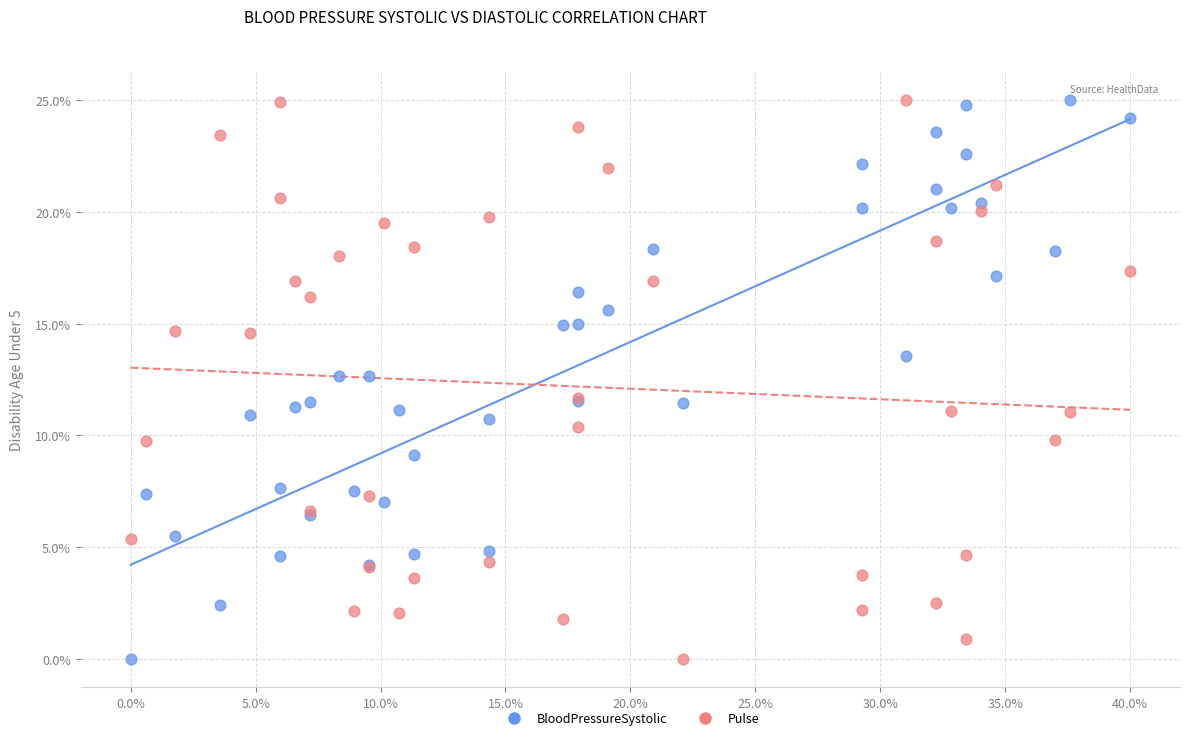

What are all the series names shown in the legend?

BloodPressureSystolic, Pulse